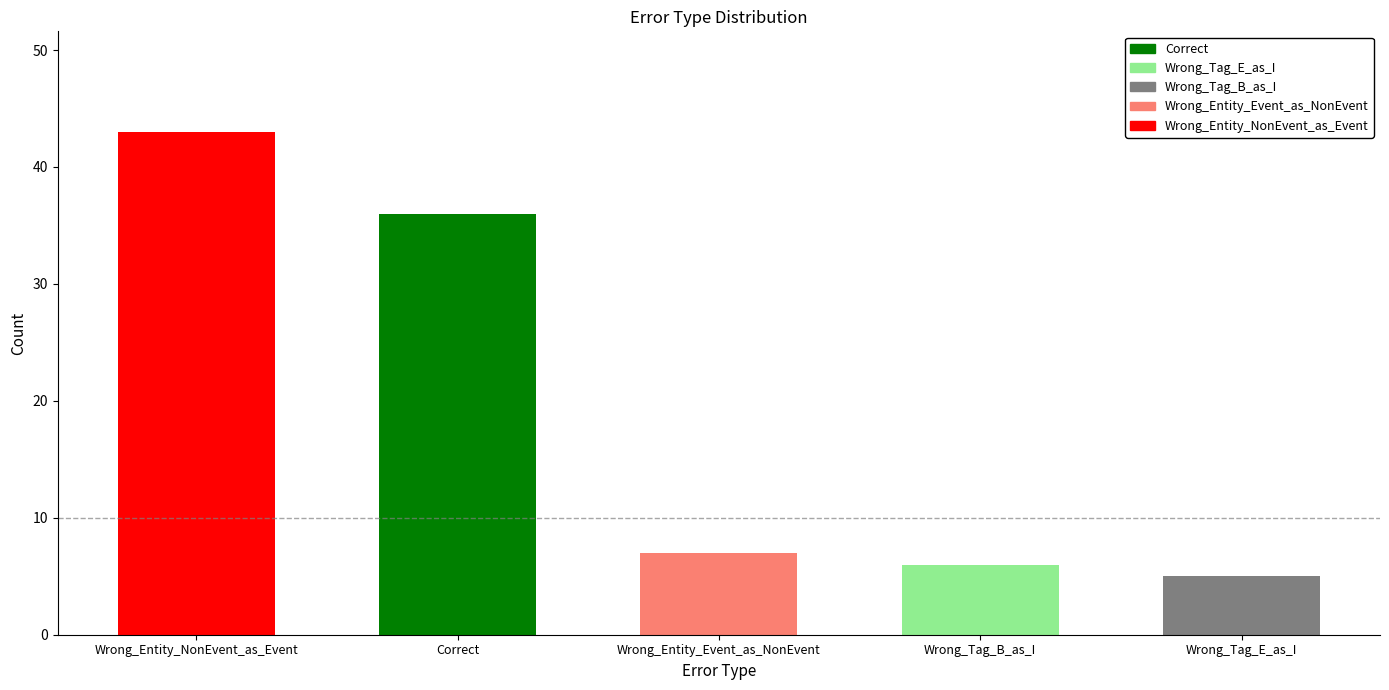

What is the change in value from Wrong_Entity_Event_as_NonEvent to Wrong_Tag_E_as_I?

-2